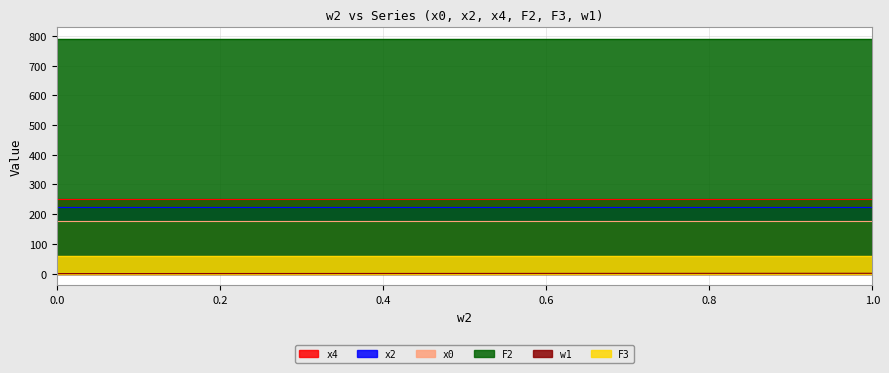

What is the value of the x2 point at the 3rd from the left?

224.7